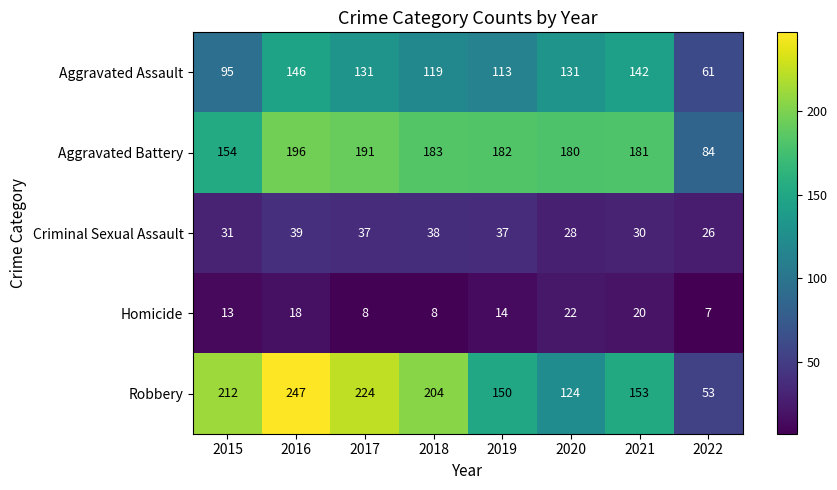

At how many categories does at least one series exceed 15?

8